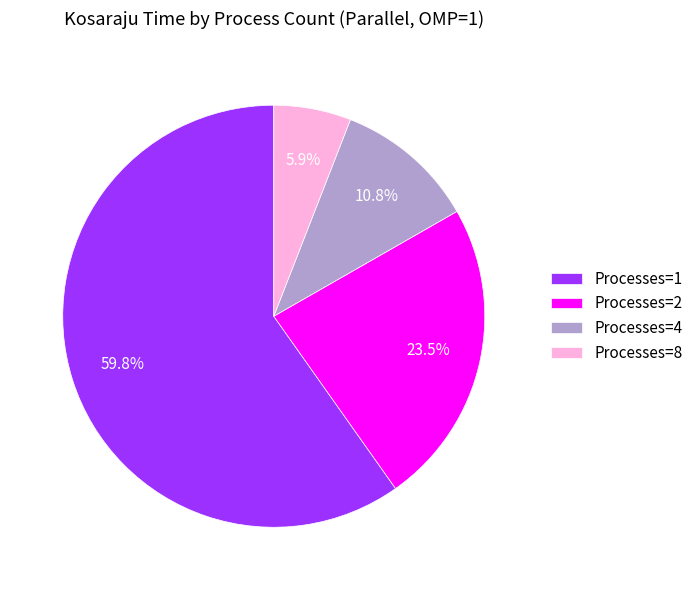

The Processes=1 slice represents 50% of the pie. True or false?

False